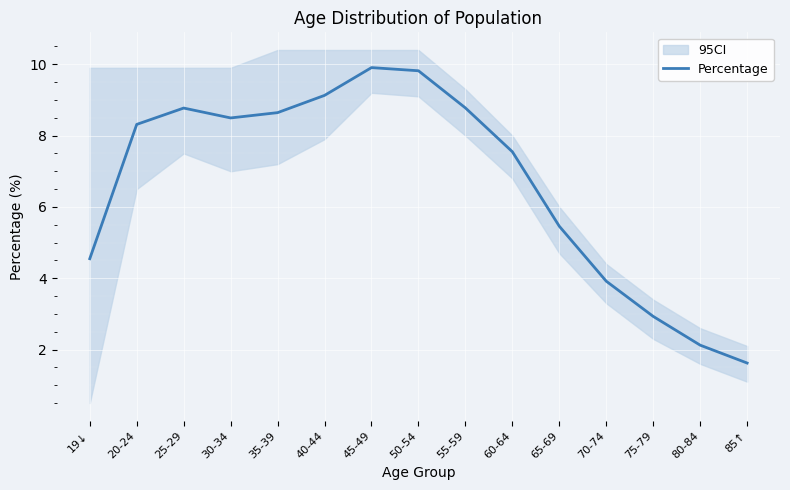

Where is the first local maximum?

25-29